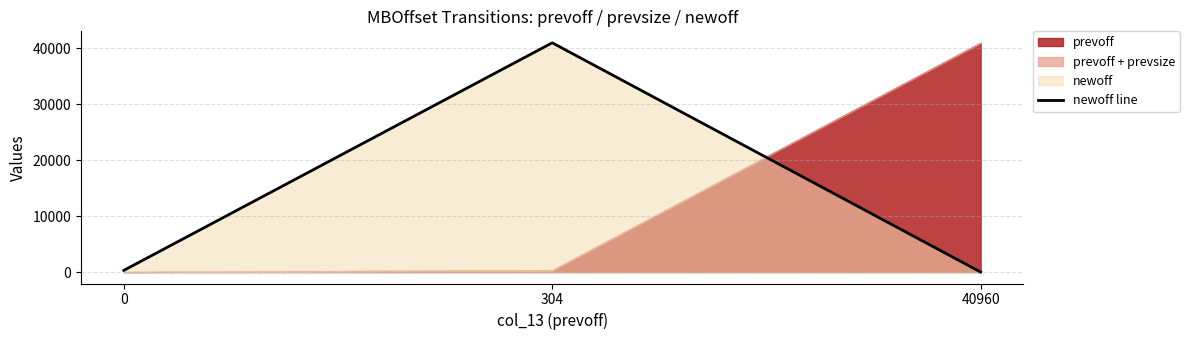

Which category has the lowest value across all series?

40960